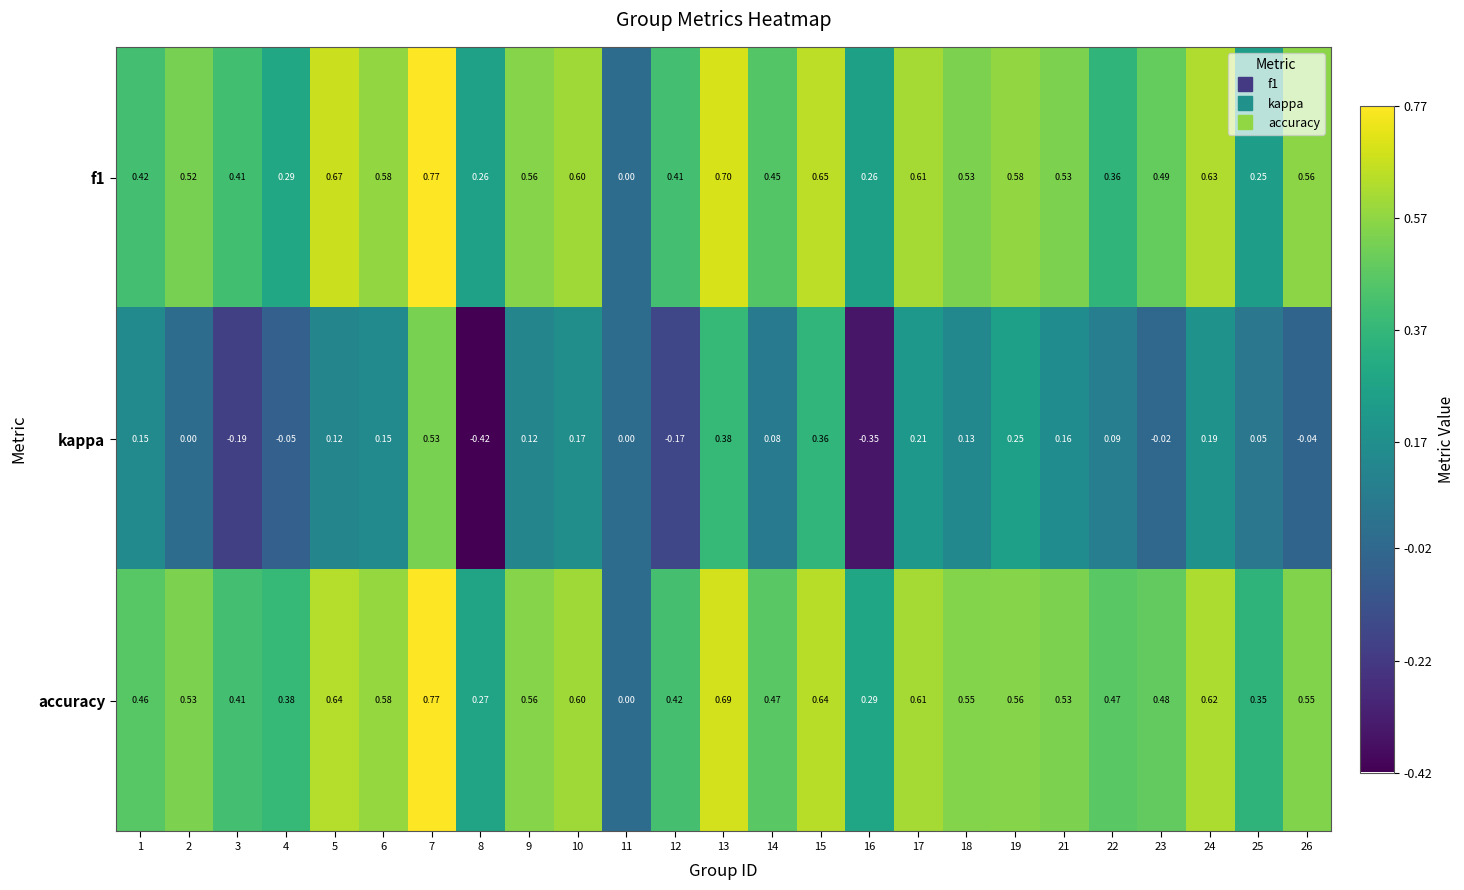

Which series has the largest total across all categories?

accuracy